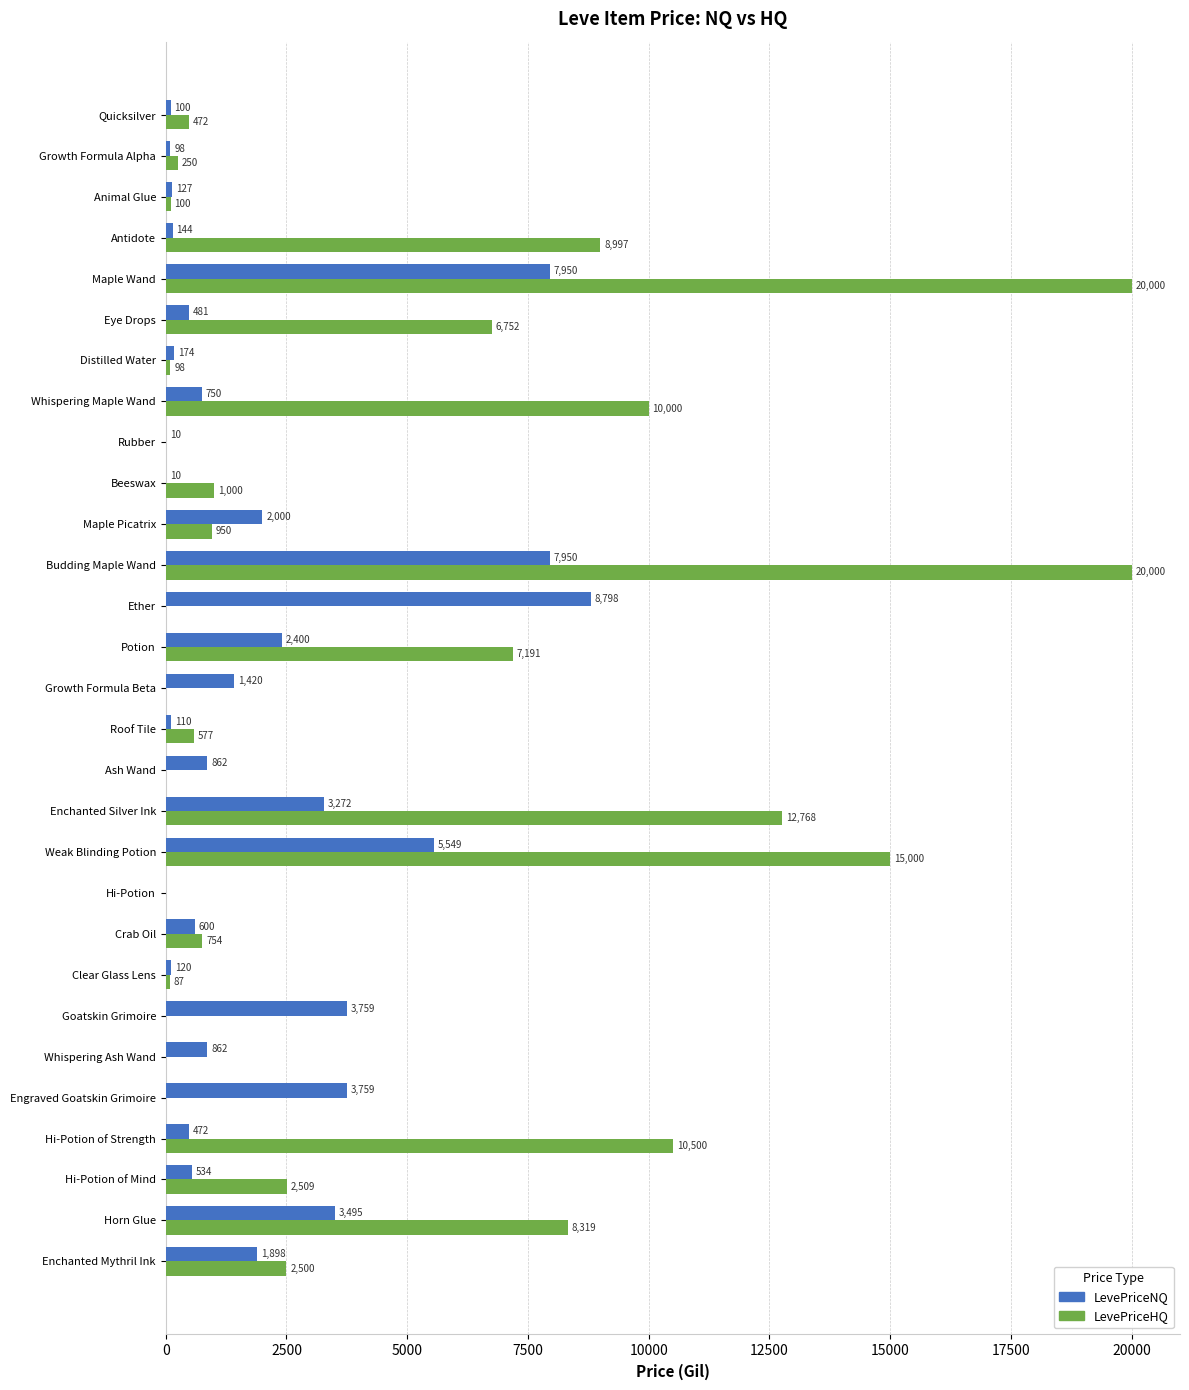

Is the value of LevePriceHQ at Quicksilver greater than the value of LevePriceNQ at Budding Maple Wand?

No